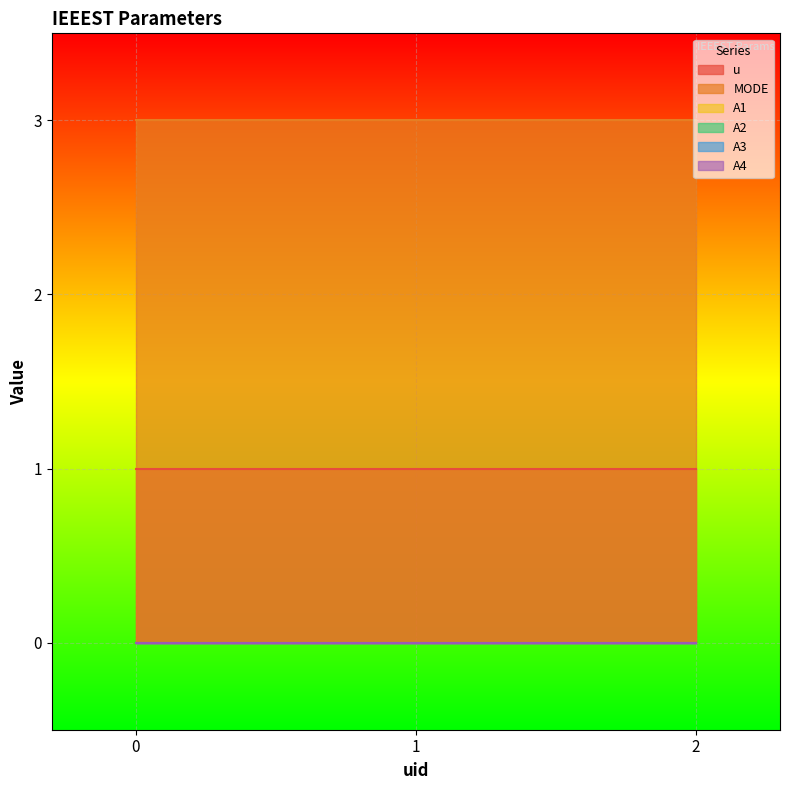

Reading right to left, transcribe all the data shown in this chart.

u: 1	1	1
MODE: 3	3	3
A1: 0	0	0
A2: 0	0	0
A3: 0	0	0
A4: 0	0	0